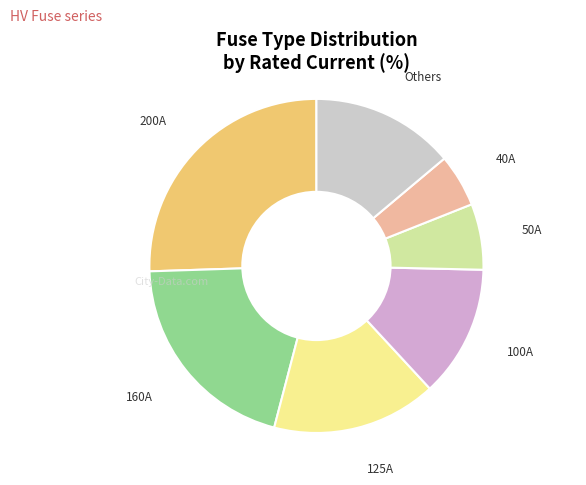

To the nearest percent, what is the difference between the largest and smallest slice percentages?

25%